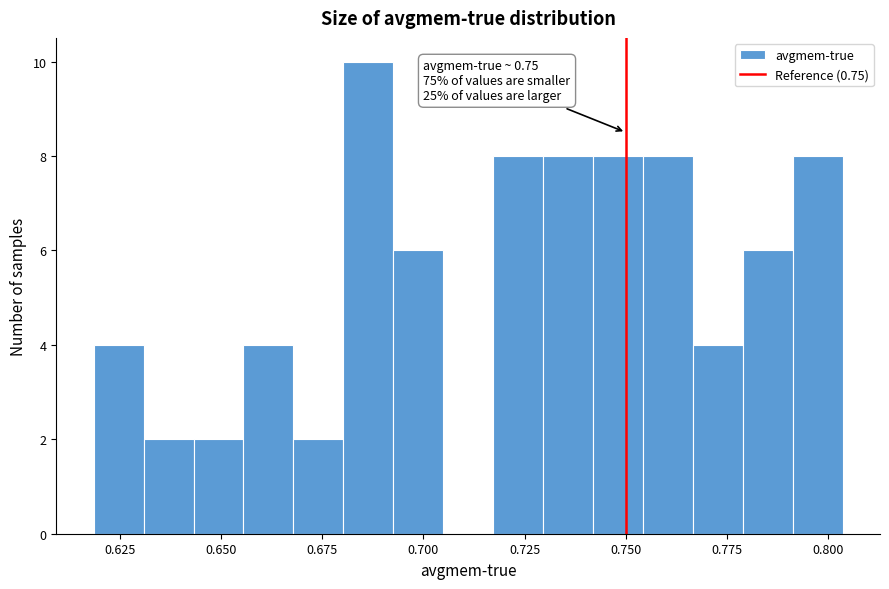

Read against the x-axis, roughly where is the centre of the tallest bar?

0.685